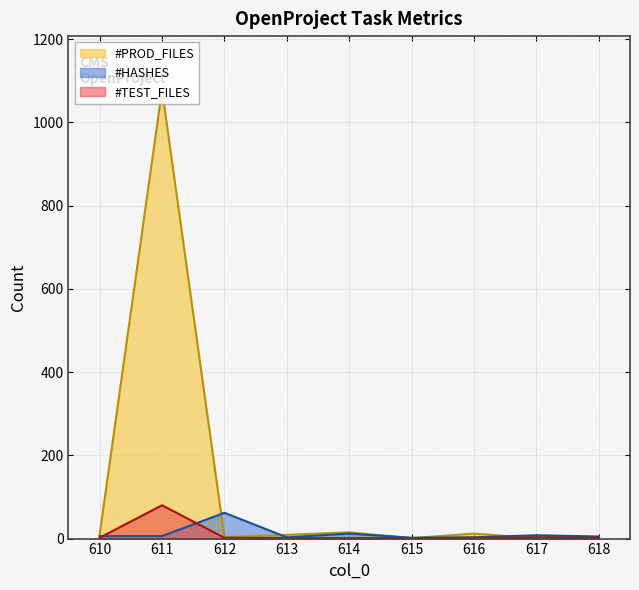

What is the difference between the highest and lowest values at 610?

7